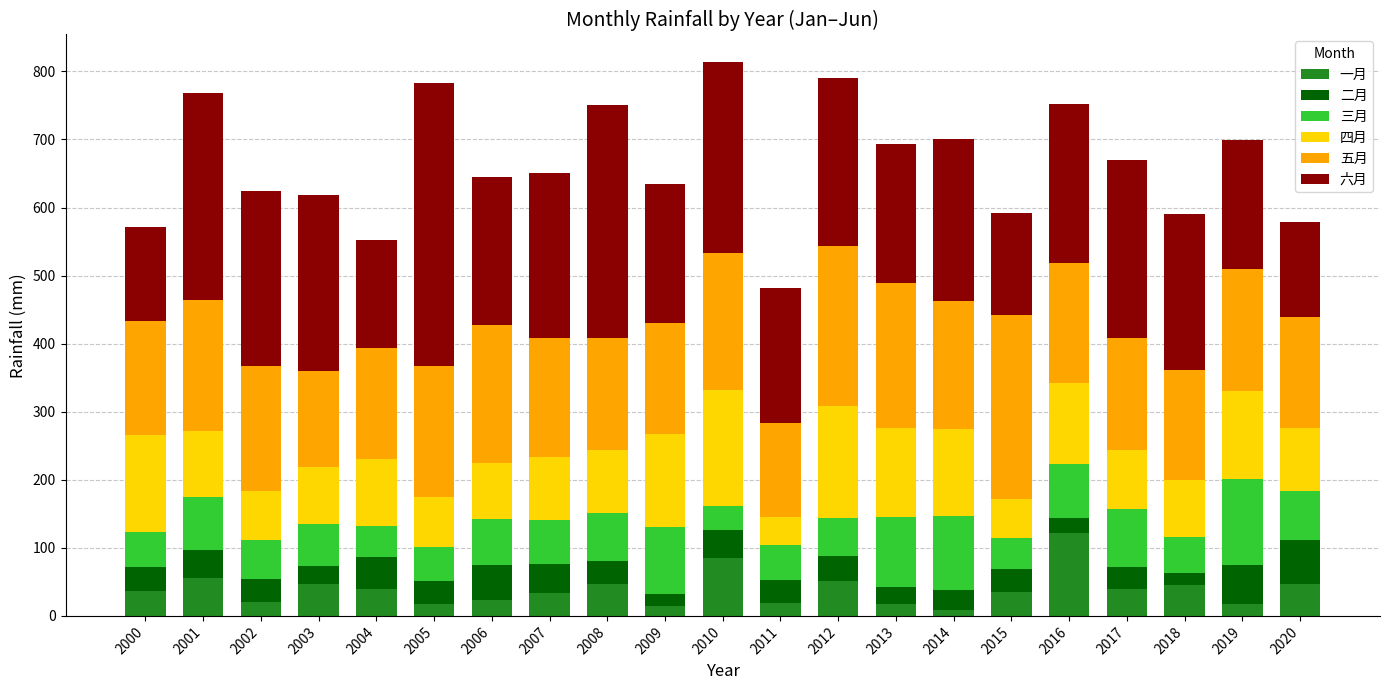

True or false: 一月 has a value of 34.4 at 2015.

True